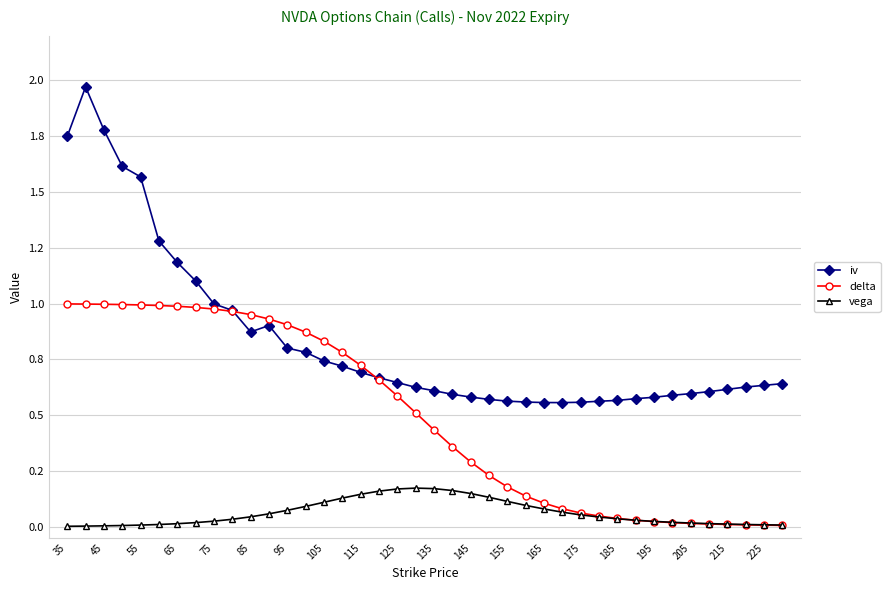

What are all the series names shown in the legend?

iv, delta, vega